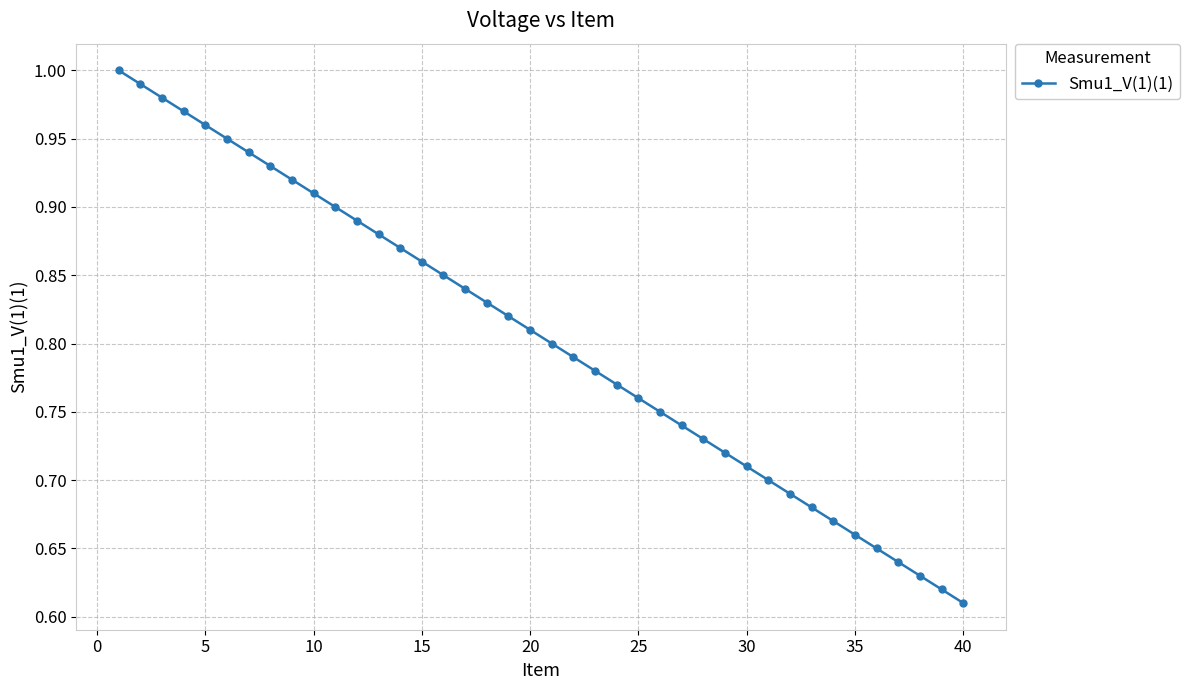

What is the sum of all values?

32.2